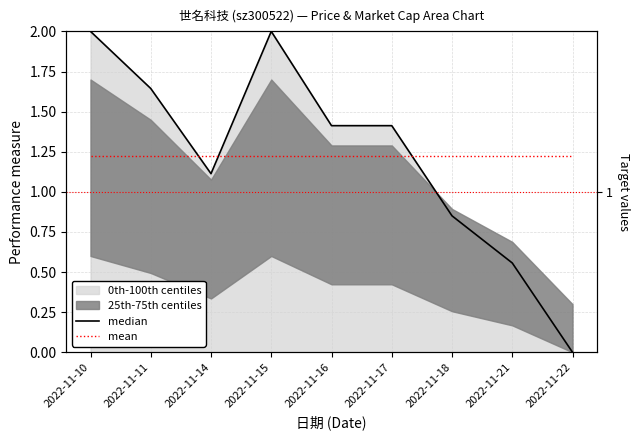

Reading left to right, transcribe all the data shown in this chart.

median: 2022-11-10=2.0	2022-11-11=1.6	2022-11-14=1.1	2022-11-15=2.0	2022-11-16=1.4	2022-11-17=1.4	2022-11-18=0.9	2022-11-21=0.6	2022-11-22=0.0
mean: 2022-11-10=1.2	2022-11-11=1.2	2022-11-14=1.2	2022-11-15=1.2	2022-11-16=1.2	2022-11-17=1.2	2022-11-18=1.2	2022-11-21=1.2	2022-11-22=1.2